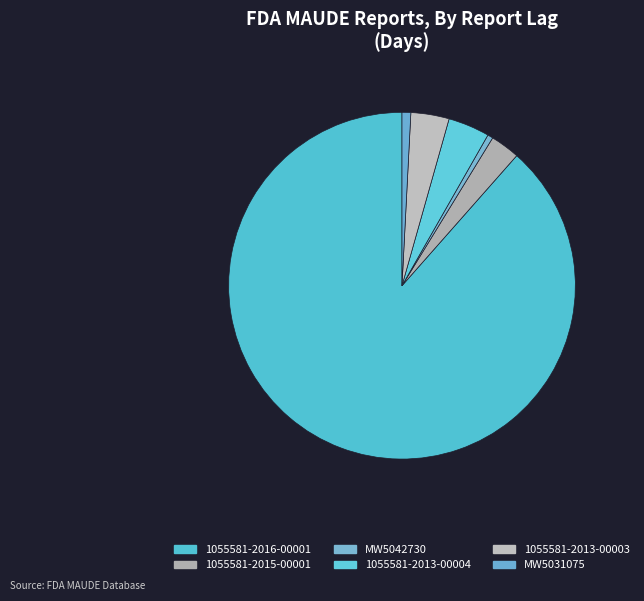

Rank the categories by value from lowest to highest.

MW5042730, MW5031075, 1055581-2015-00001, 1055581-2013-00003, 1055581-2013-00004, 1055581-2016-00001